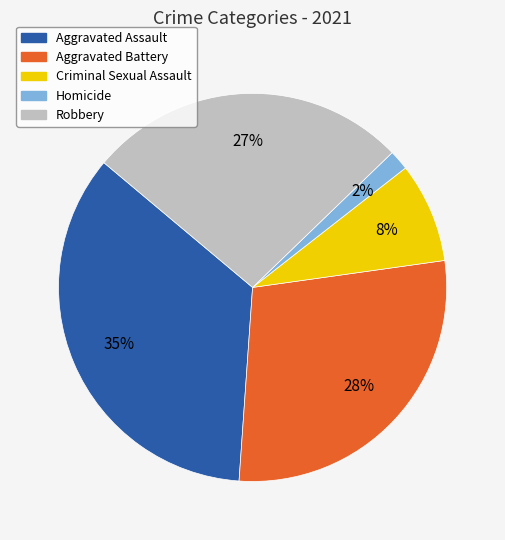

To the nearest percent, what percentage of the pie is Aggravated Assault?

35%